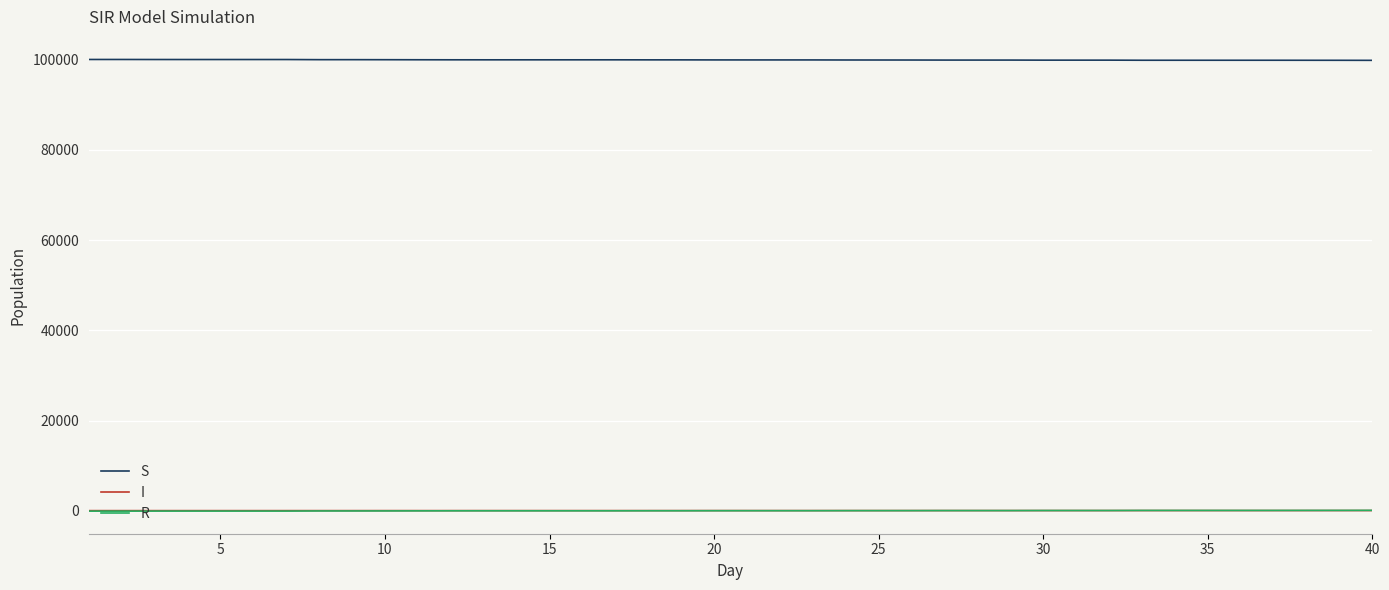

Is this an area chart (filled region under the line)?

No